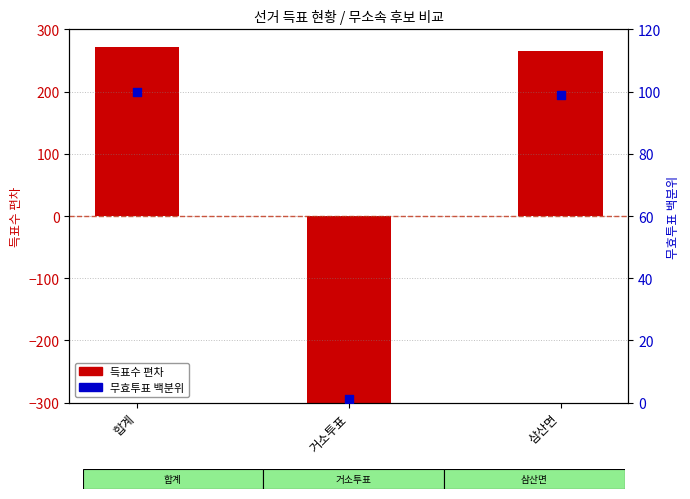

Is the value of 무효투표 비율 (percentile) at 합계 greater than the value of 득표수 편차(무소속배정만) at 삼산면?

No